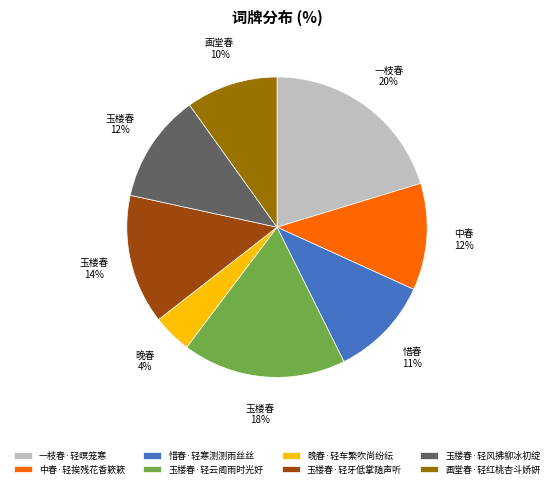

Is there any slice that represents more than half of the pie?

No